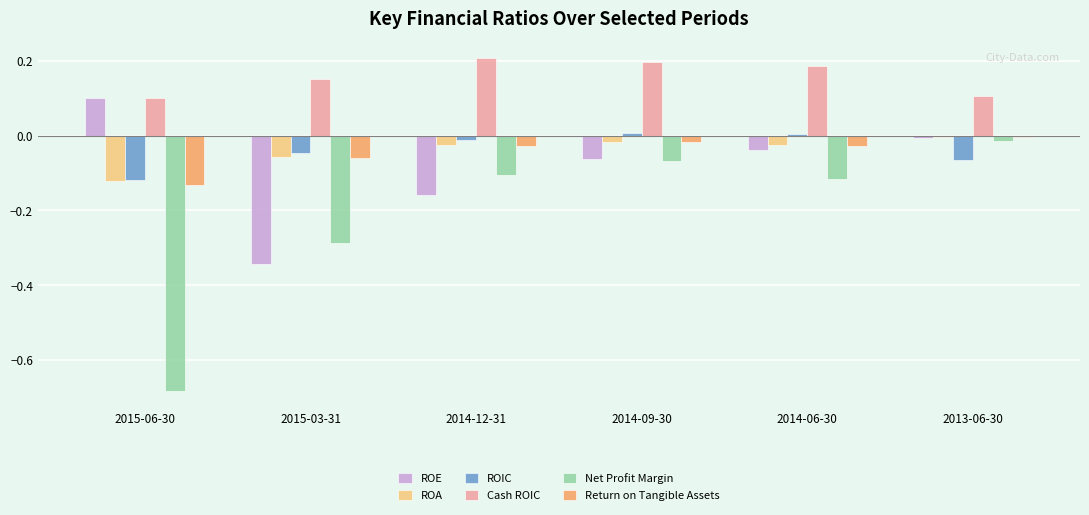

The Cash ROIC series shows 0.2 at 2013-06-30. True or false?

False